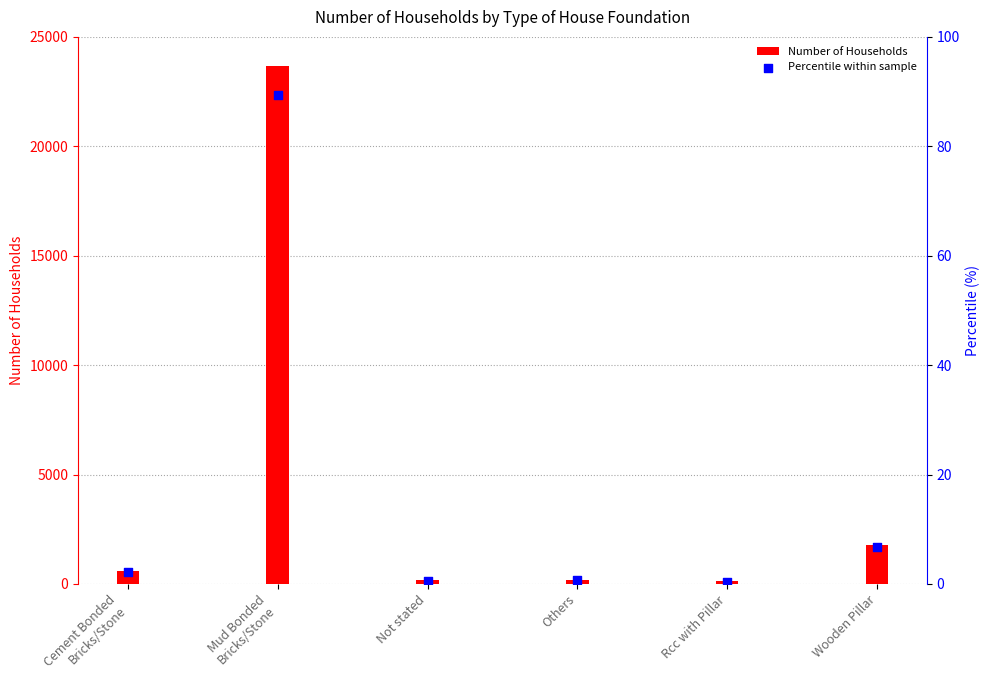

Is the value of Number of Households at Not stated greater than the value of Percentile within sample at Not stated?

Yes